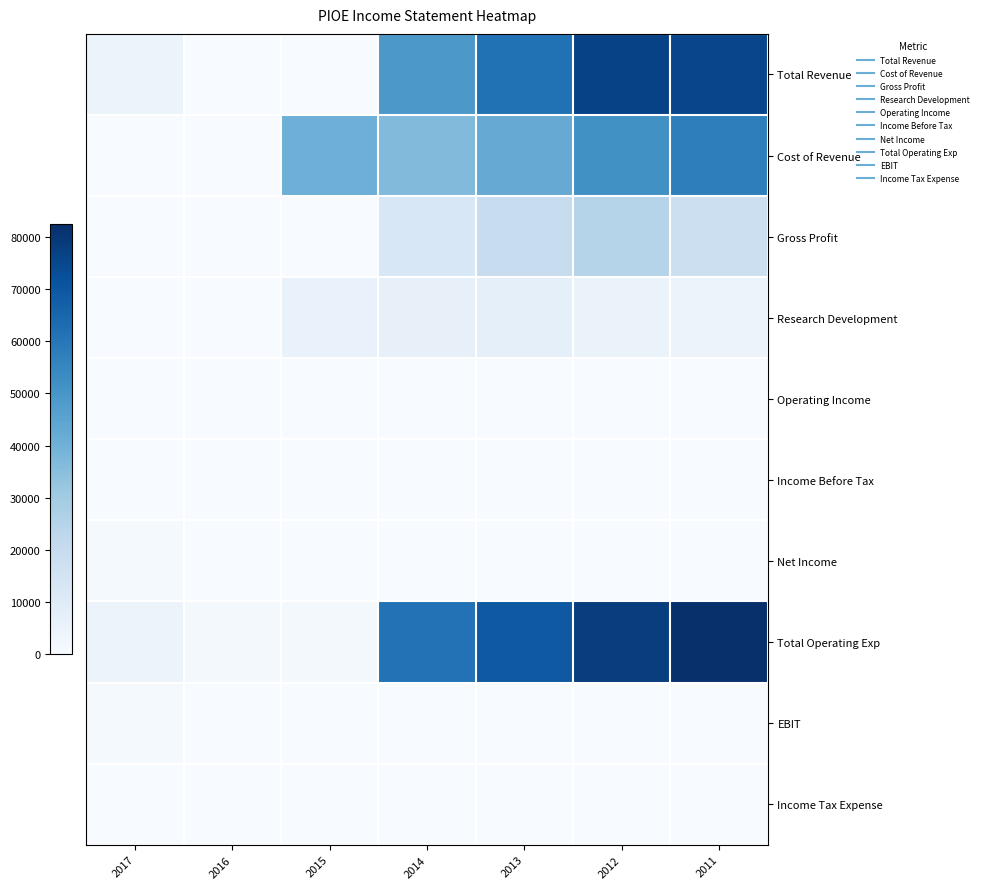

Count the number of categories in the chart.

7